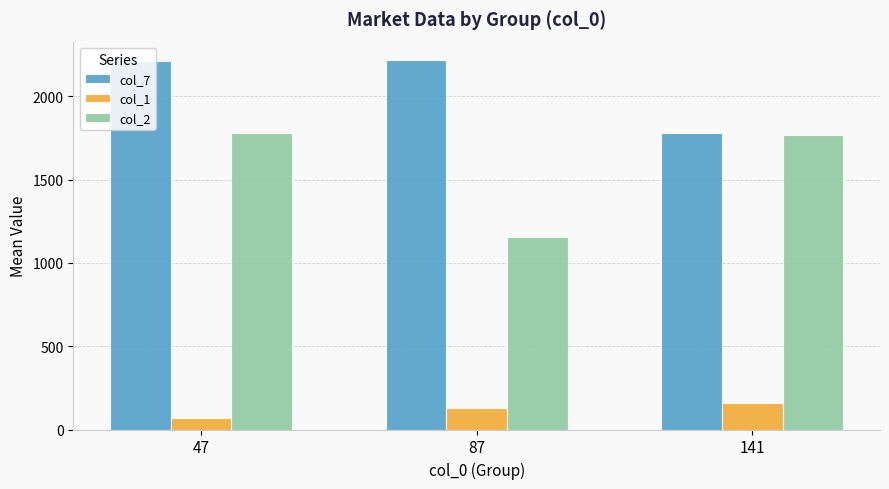

What is the value of the col_7 bar at the 1st from the left?

2209.3